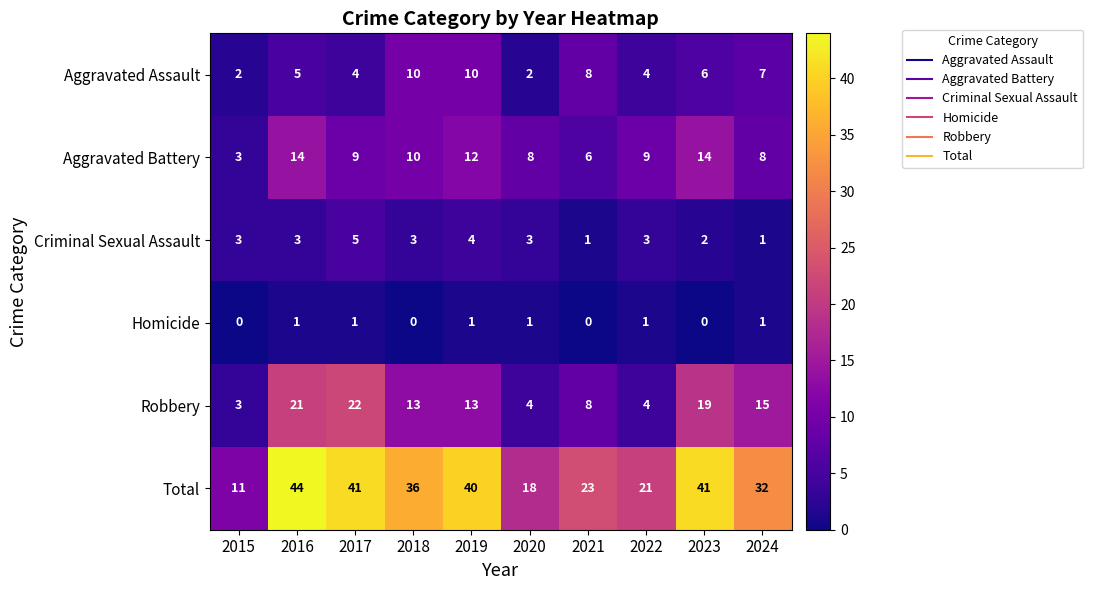

How many Homicide values are between 0 and 1?

10